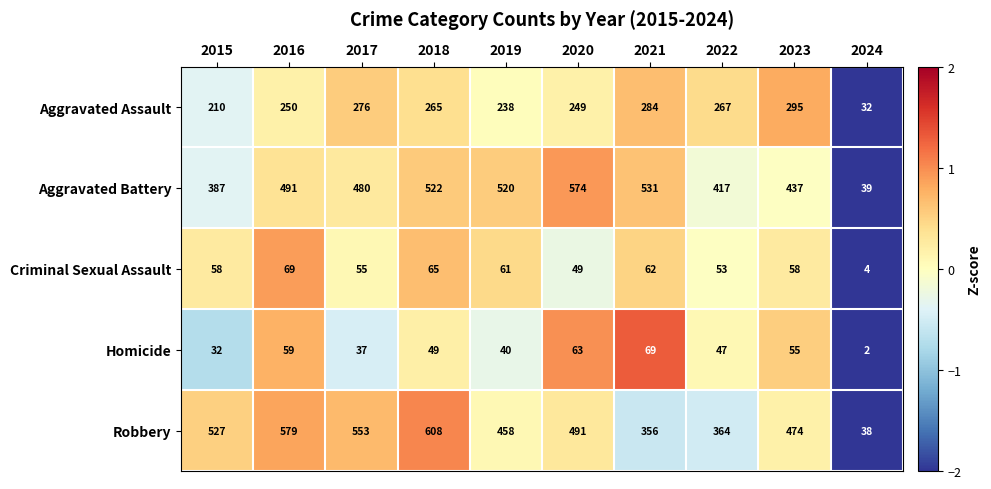

At 2018, list the series in order from smallest to largest.

Homicide, Criminal Sexual Assault, Aggravated Assault, Aggravated Battery, Robbery